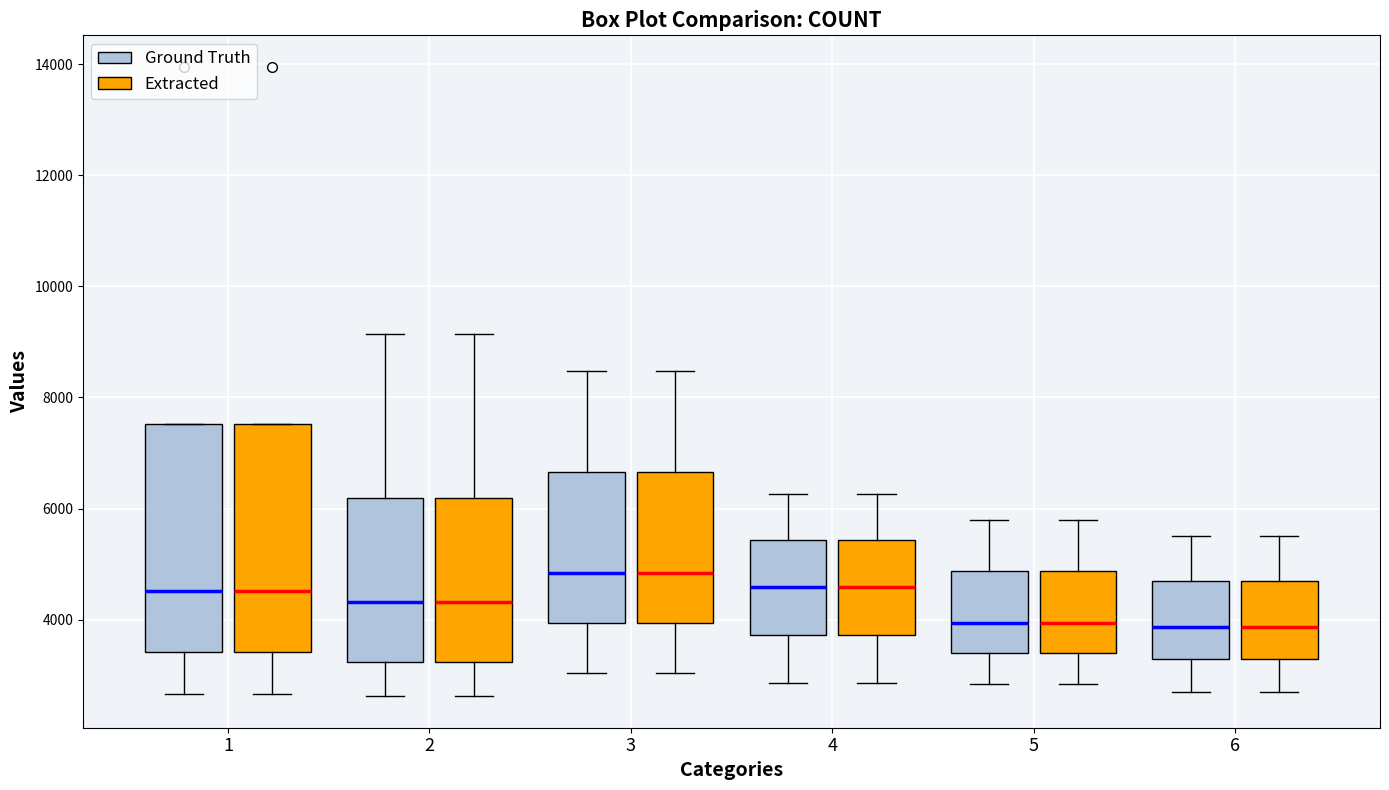

Reading left to right, transcribe this box plot: for each box, give where its median line is, the range the box spans, and where its two whiskers end, as read against the y-axis. The values are not printed on the chart, so give them approximately, as read against the axis.

1 (Ground Truth): median 4600, box 3400 to 7600, whiskers 2600 to 7600
1 (Extracted): median 4600, box 3400 to 7600, whiskers 2600 to 7600
2 (Ground Truth): median 4400, box 3200 to 6200, whiskers 2600 to 9200
2 (Extracted): median 4400, box 3200 to 6200, whiskers 2600 to 9200
3 (Ground Truth): median 4800, box 4000 to 6600, whiskers 3000 to 8400
3 (Extracted): median 4800, box 4000 to 6600, whiskers 3000 to 8400
4 (Ground Truth): median 4600, box 3800 to 5400, whiskers 2800 to 6200
4 (Extracted): median 4600, box 3800 to 5400, whiskers 2800 to 6200
5 (Ground Truth): median 4000, box 3400 to 4800, whiskers 2800 to 5800
5 (Extracted): median 4000, box 3400 to 4800, whiskers 2800 to 5800
6 (Ground Truth): median 3800, box 3200 to 4600, whiskers 2600 to 5600
6 (Extracted): median 3800, box 3200 to 4600, whiskers 2600 to 5600